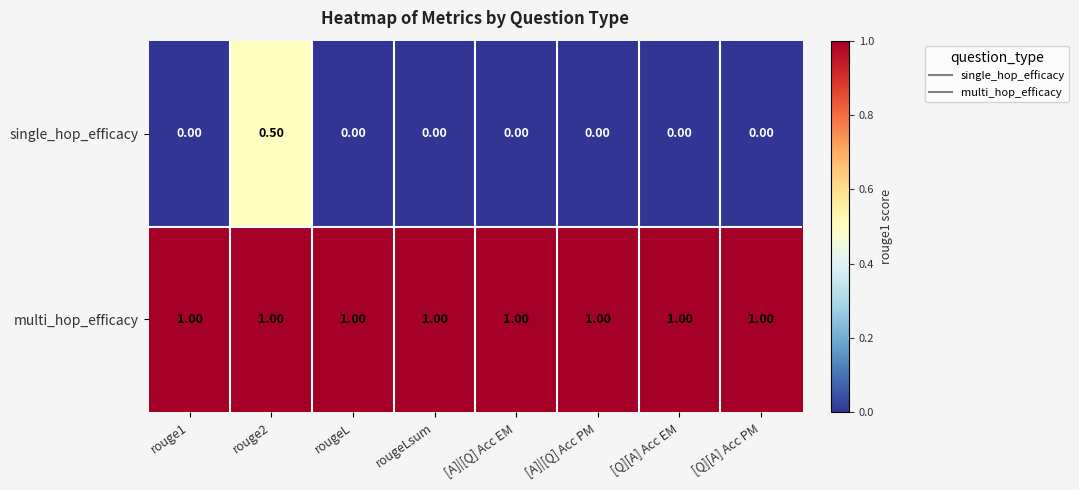

At how many categories does at least one series exceed 0?

8